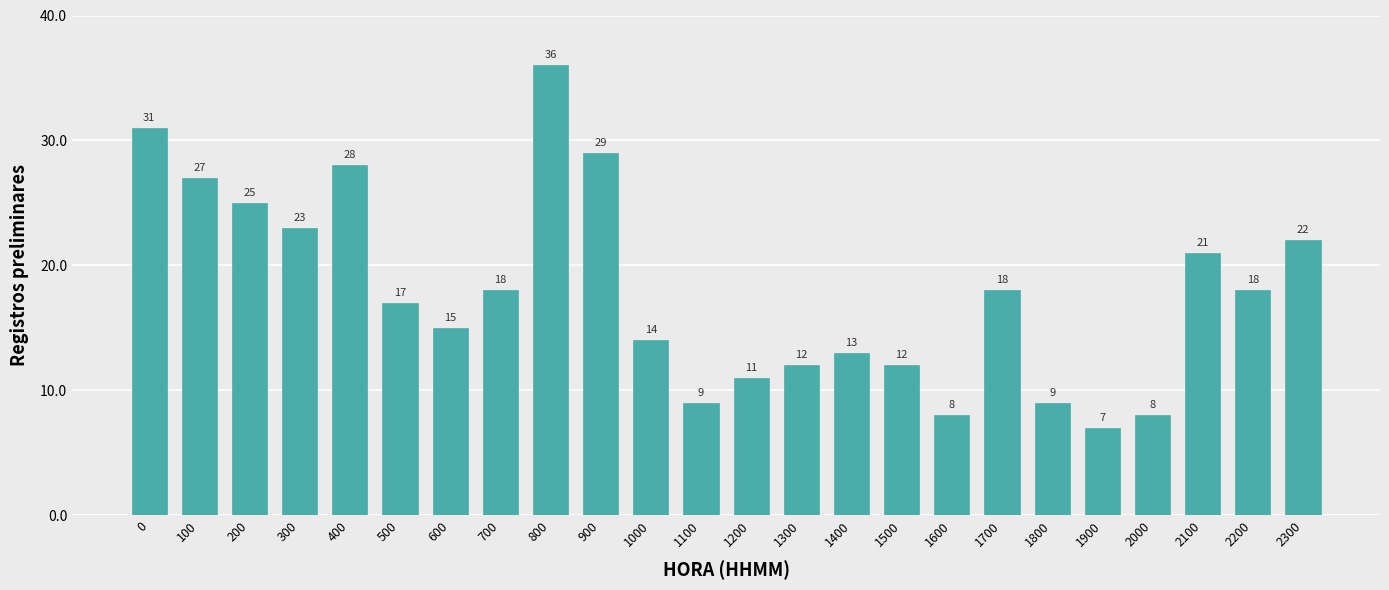

Count the number of data series in this chart.

1